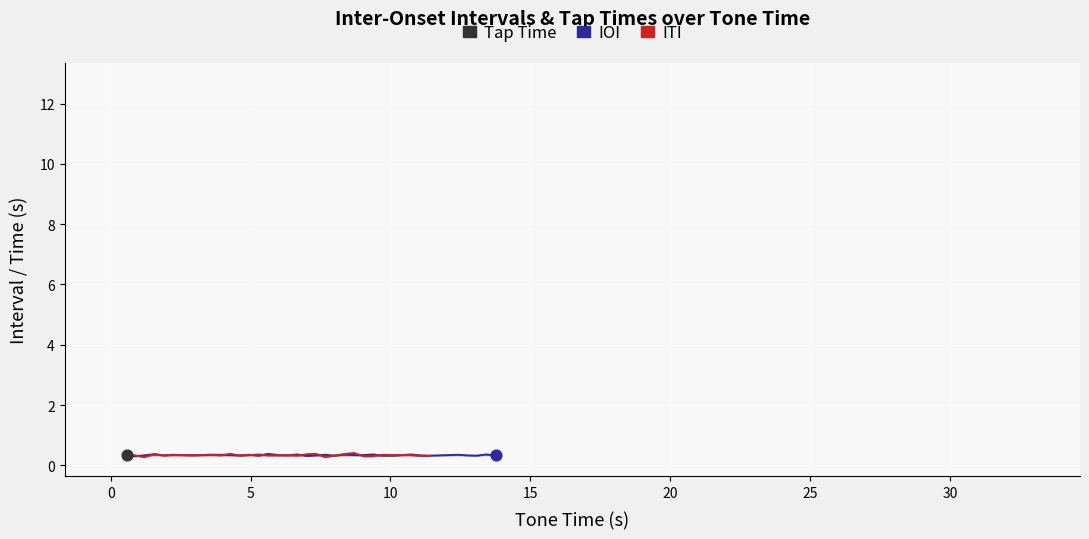

Which series contains the lowest Y value?

ITI